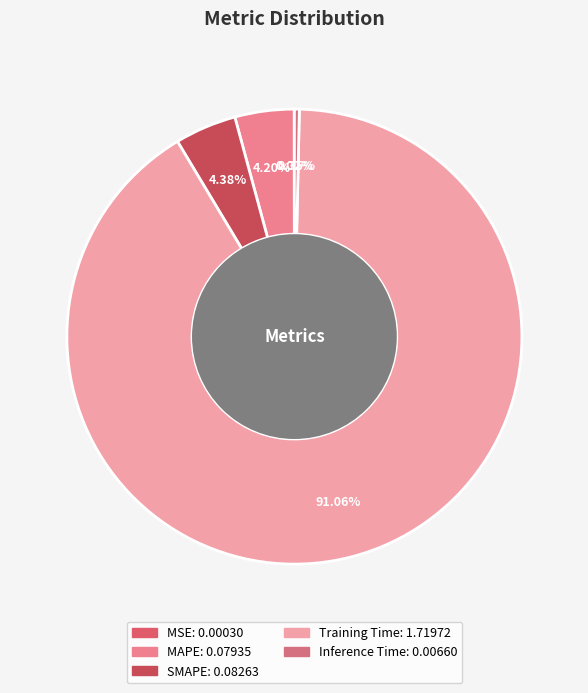

How many segments does this pie chart have?

5